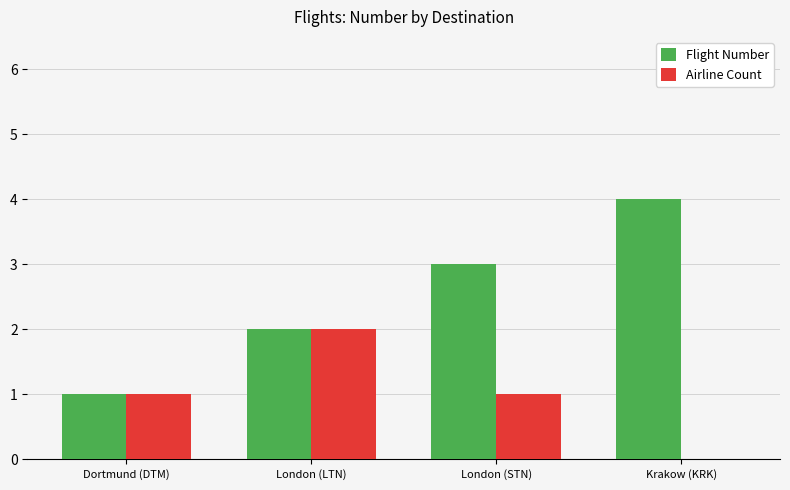

What is the maximum value for Flight Number?

4